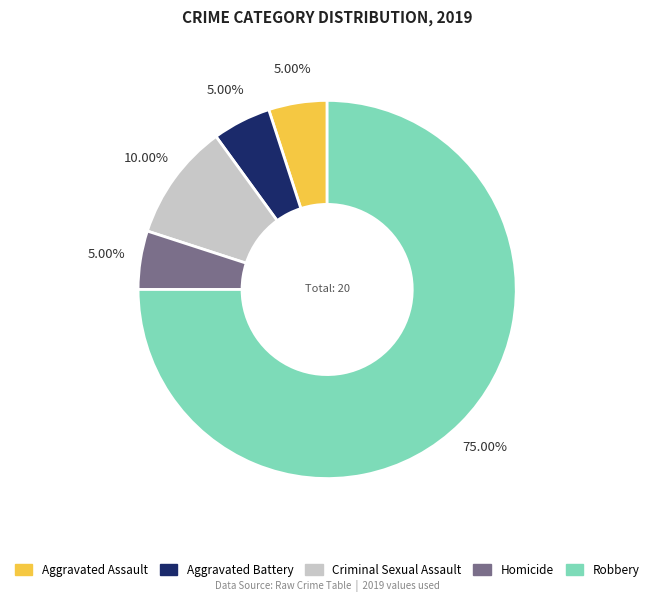

What is the ratio of the value at Robbery to the value at Aggravated Assault?

15.0